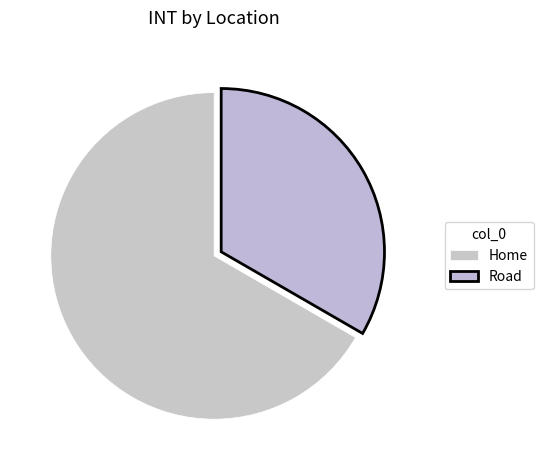

Does any single category account for the majority?

Yes